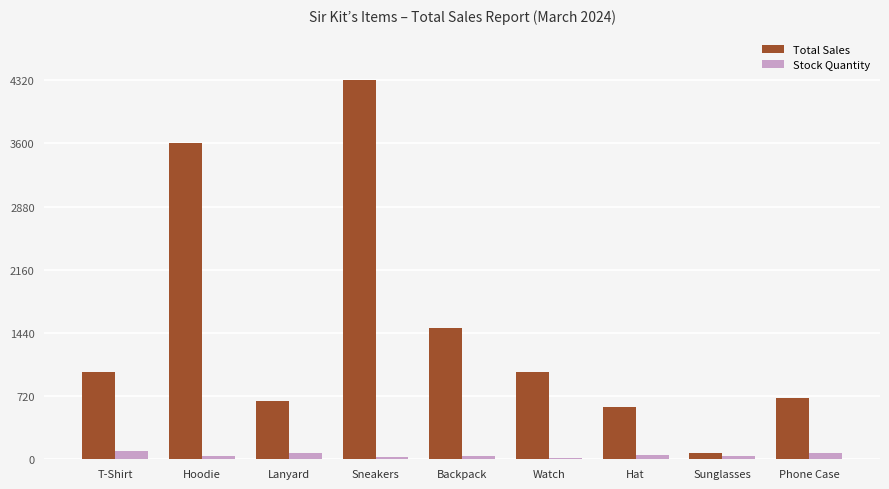

What is the label of the 9th bar from the left?

Phone Case